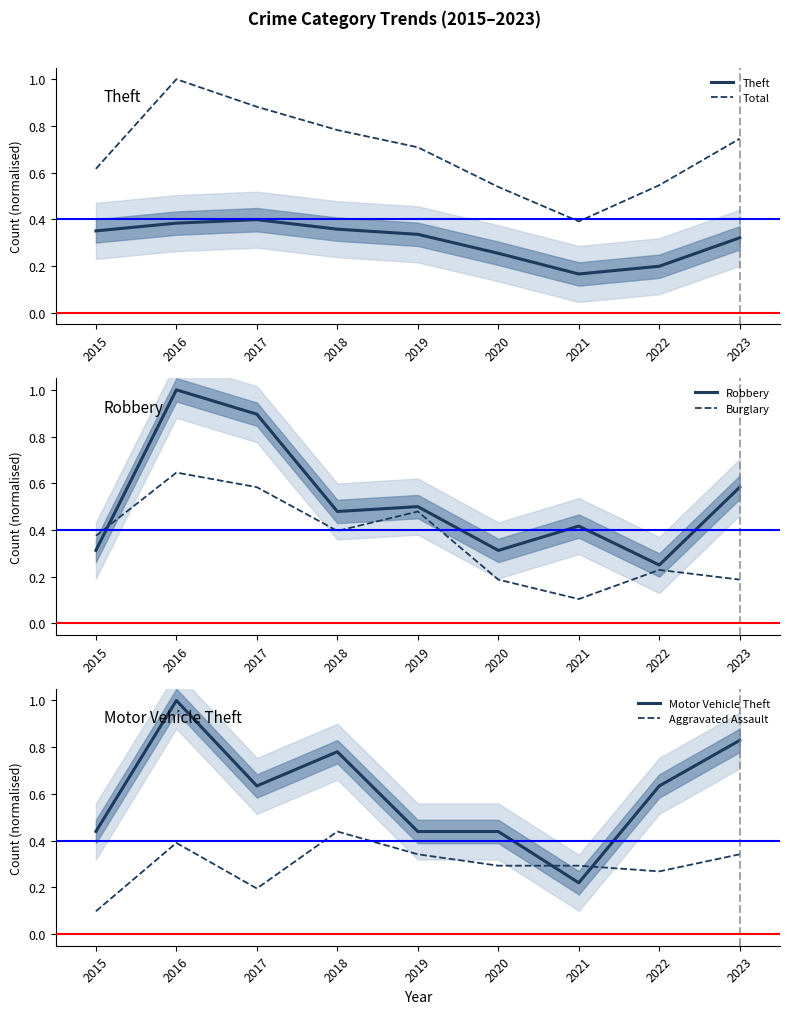

What is the minimum value for Motor Vehicle Theft?

0.2